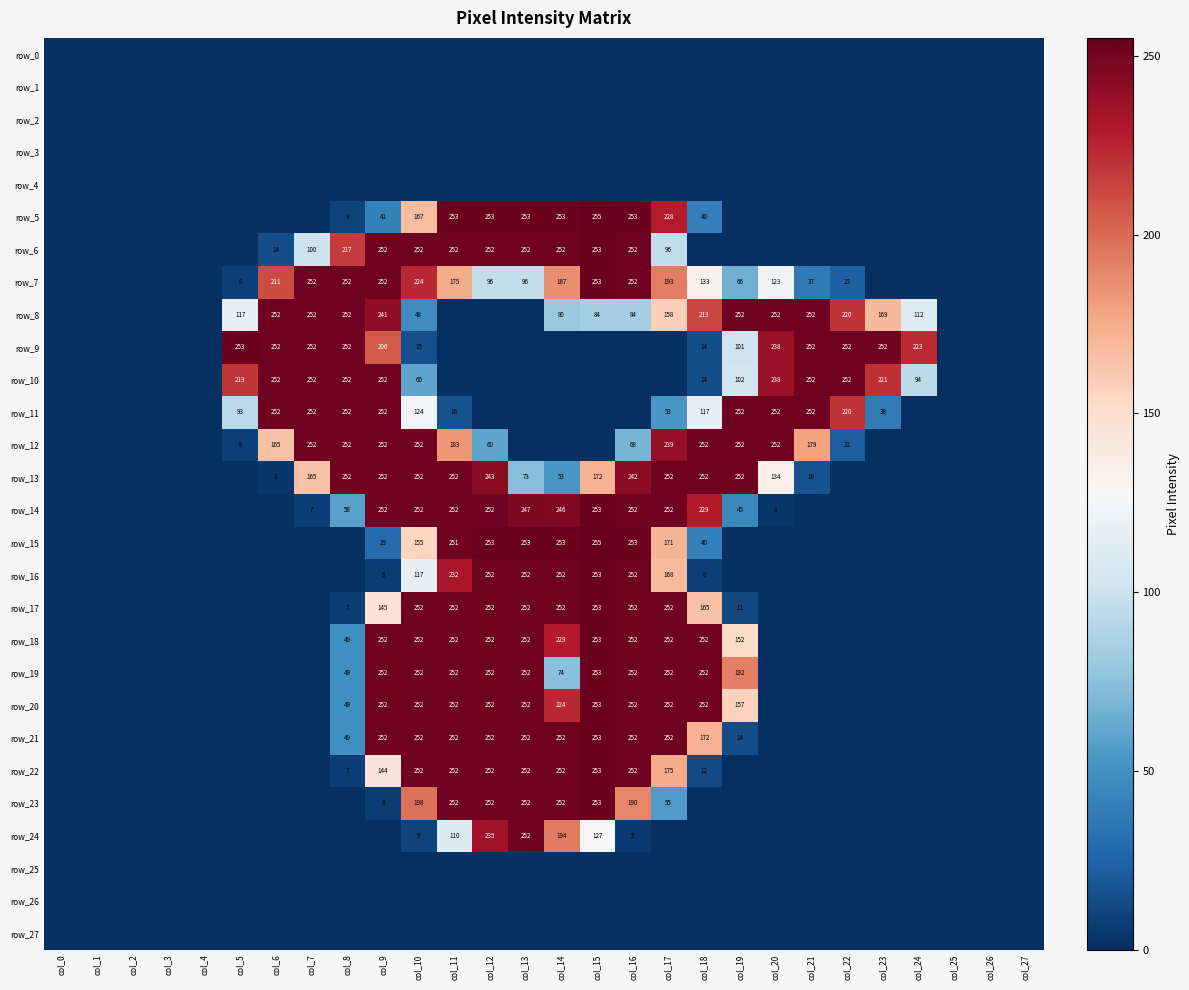

Rank the series at col_0 from highest to lowest value.

row_0, row_1, row_2, row_3, row_4, row_5, row_6, row_7, row_8, row_9, row_10, row_11, row_12, row_13, row_14, row_15, row_16, row_17, row_18, row_19, row_20, row_21, row_22, row_23, row_24, row_25, row_26, row_27